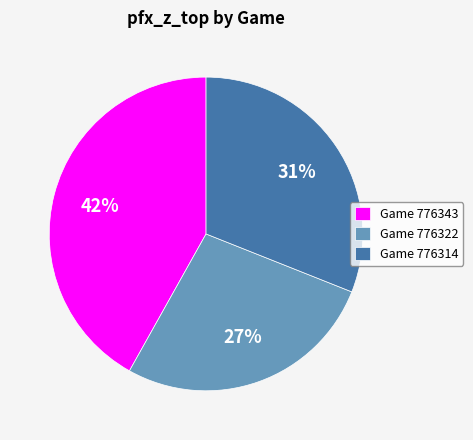

Count the number of slices in the pie.

3